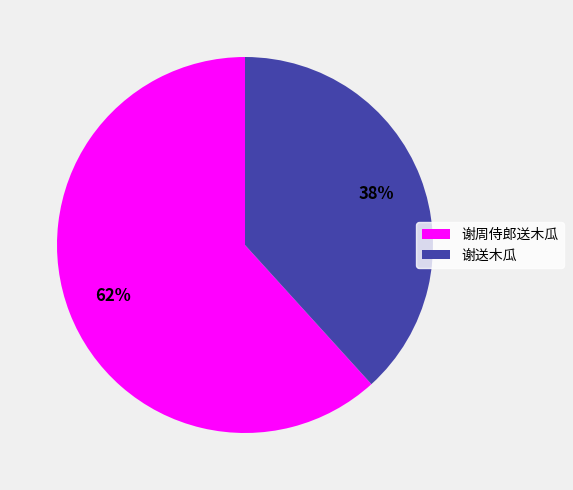

True or false: 谢送木瓜 accounts for 30% of the total.

False